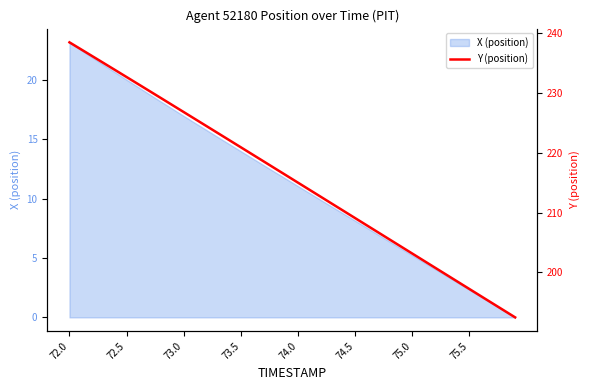

What is the maximum value for X (position)?

23.2